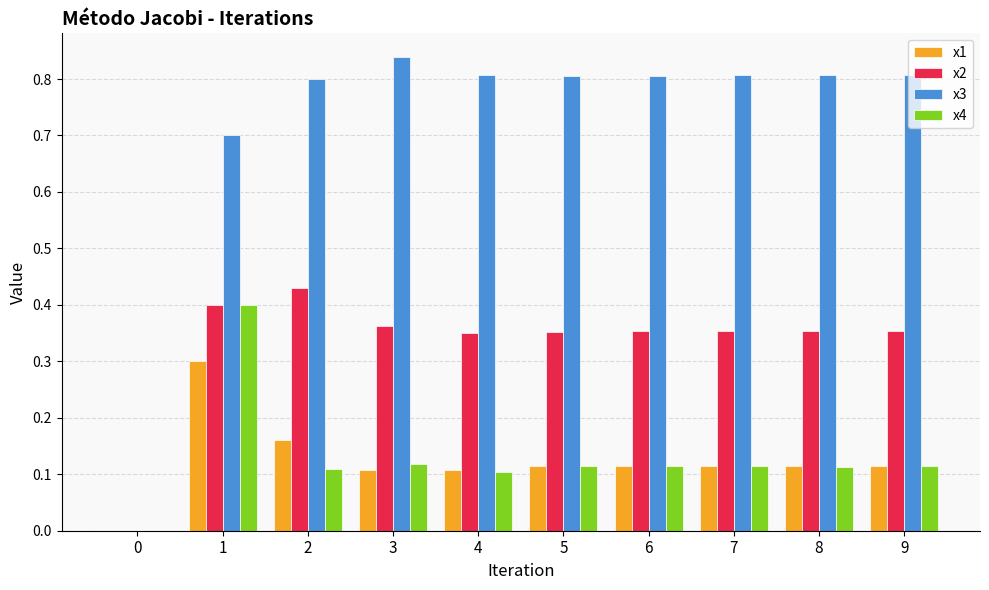

Which series has the largest total across all categories?

x3